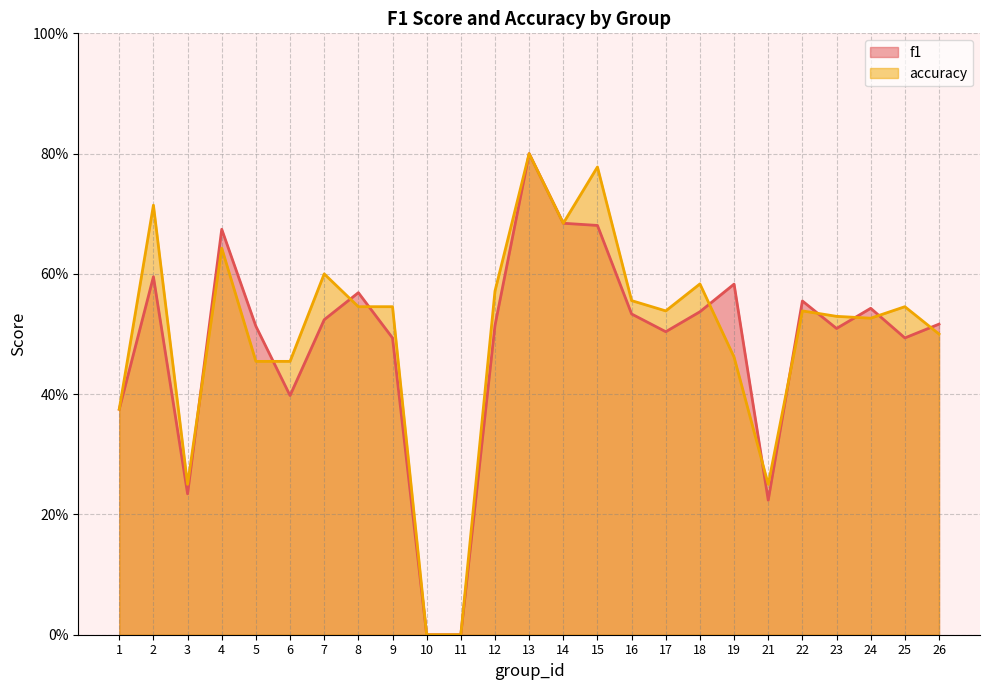

How many f1 values are between 0 and 1?

25